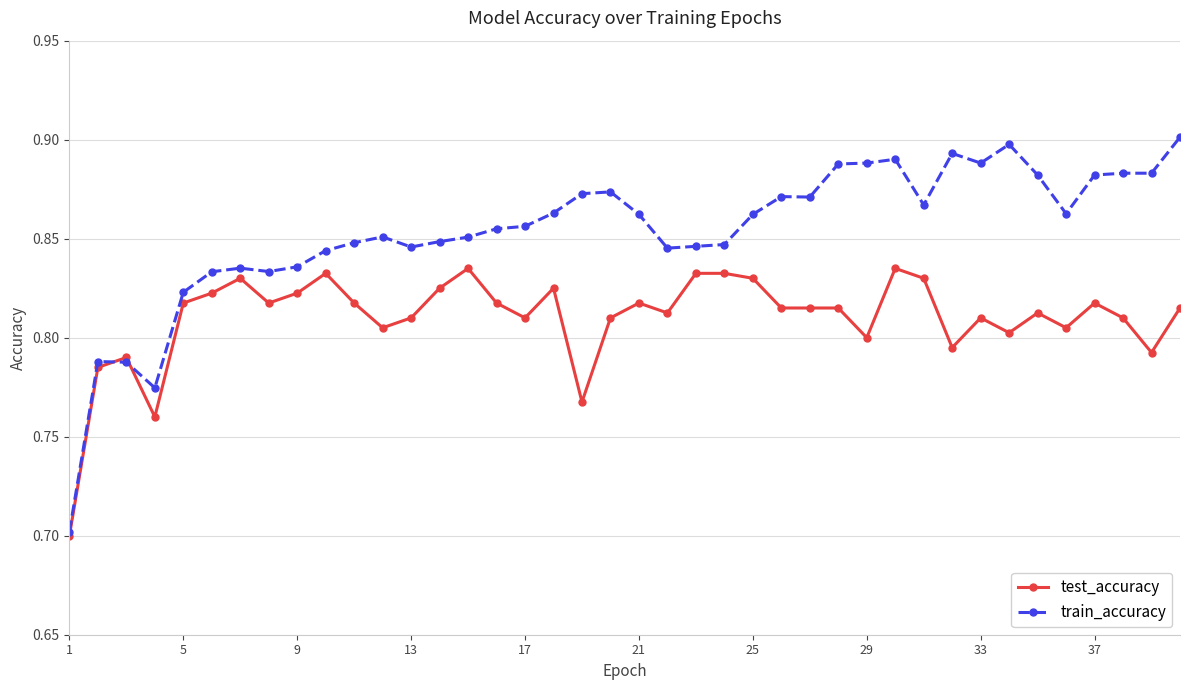

Which series has the widest spread of values?

train_accuracy